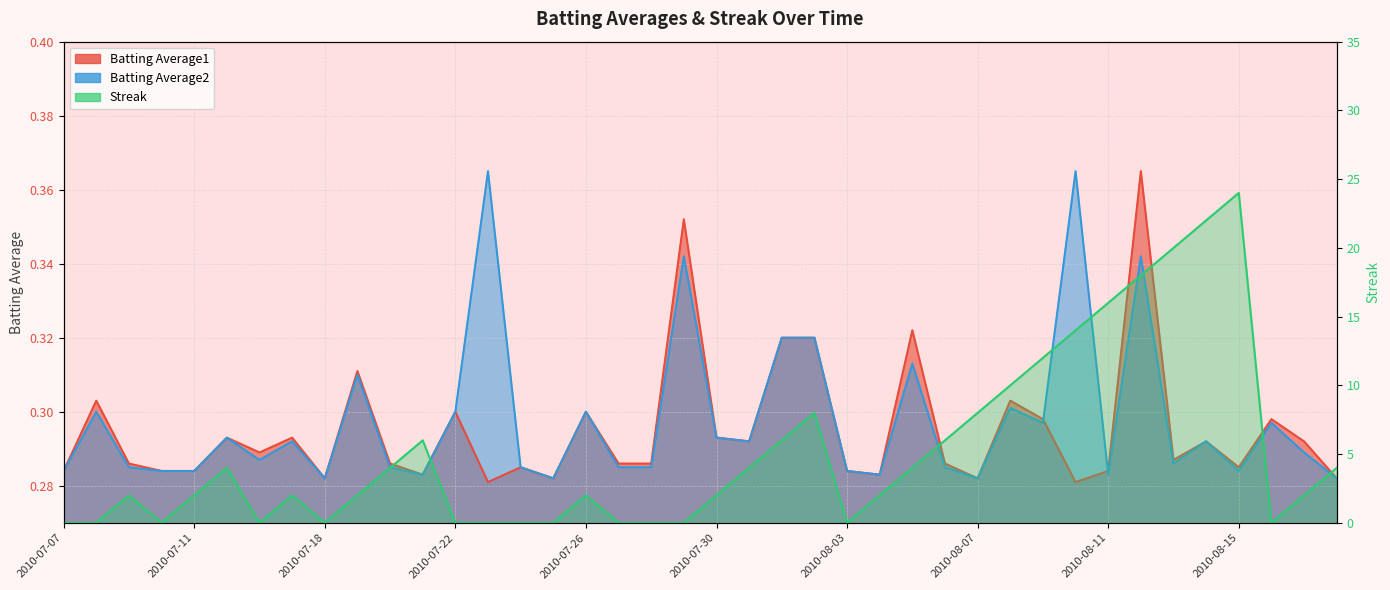

What is the label of the 11th point from the left?

2010-07-20